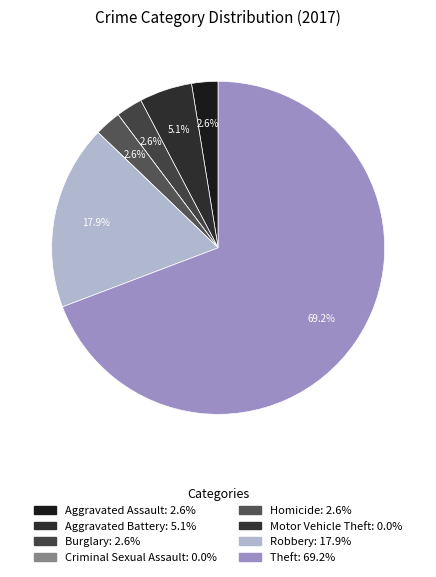

To the nearest percent, what is the difference between the largest and smallest slice percentages?

69%